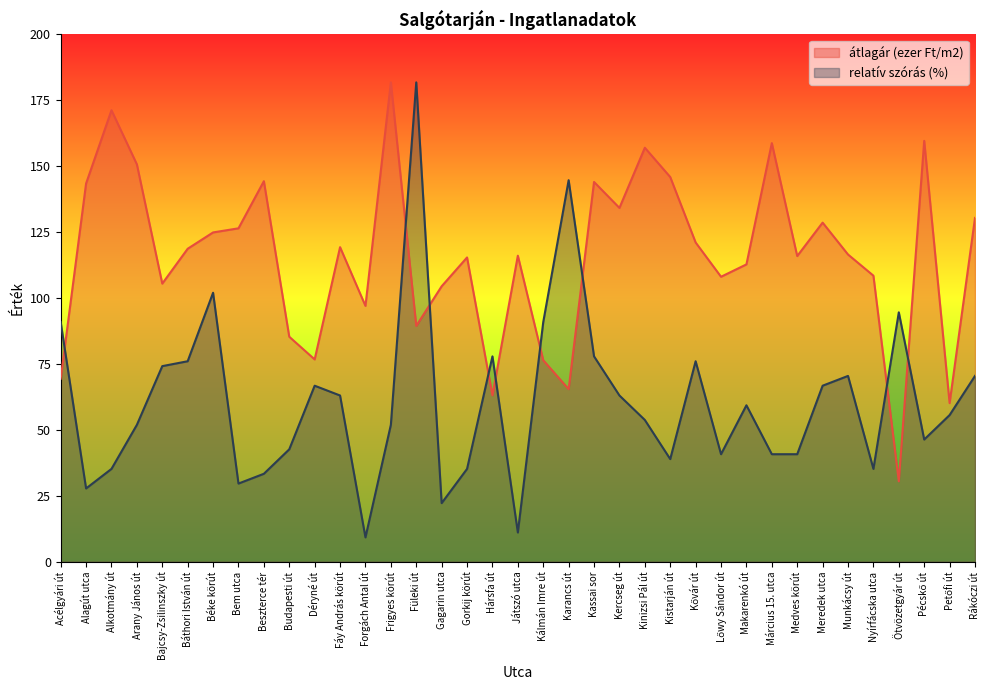

Which has a higher value, Acélgyári út or Budapesti út?

Budapesti út